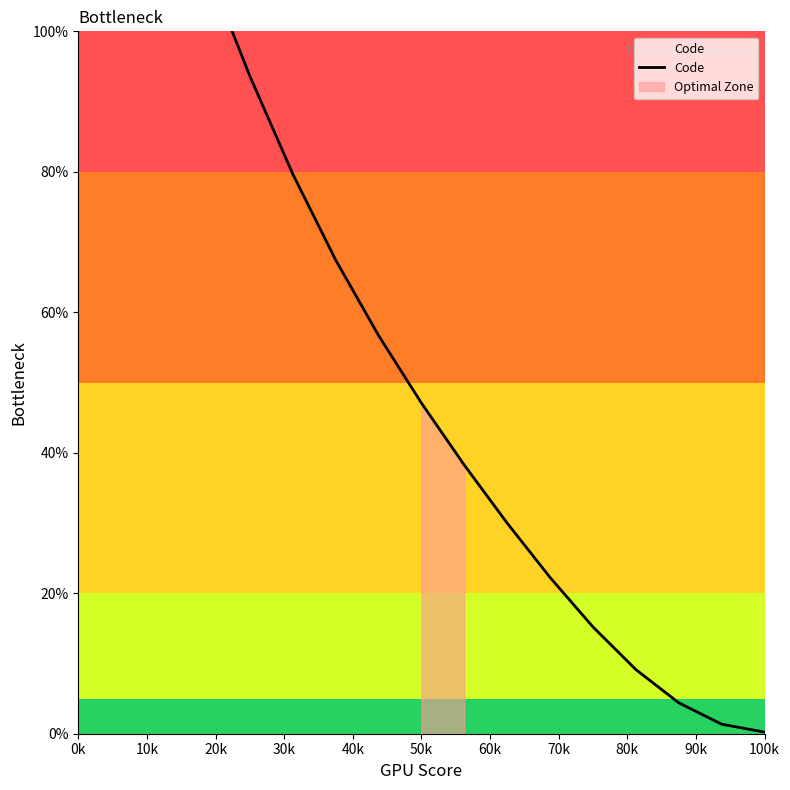

What is the difference between the maximum and minimum values?

149.4